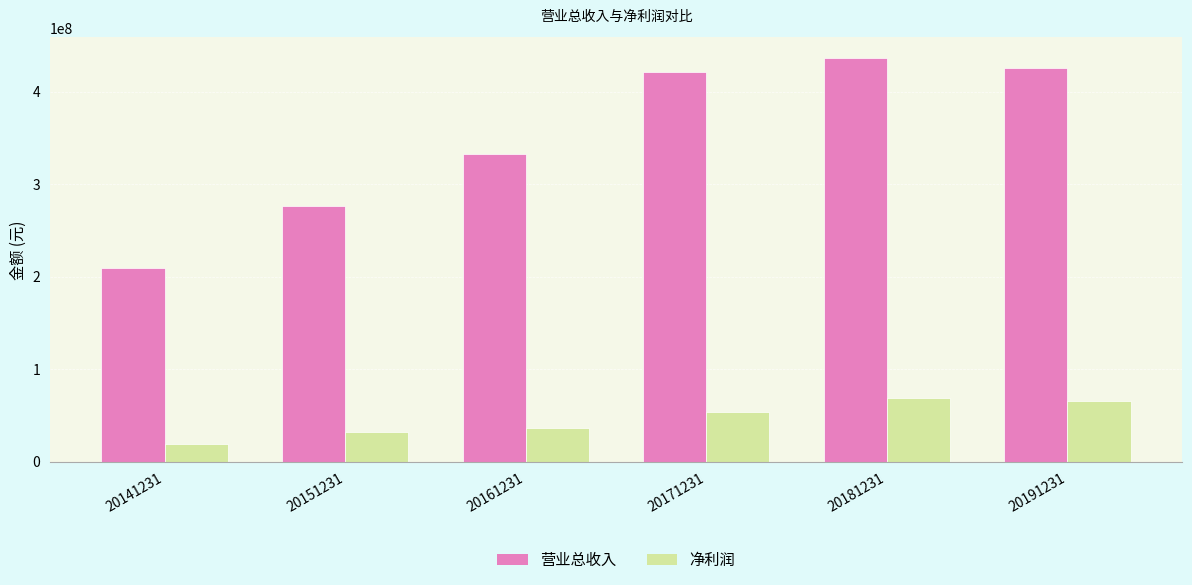

Where does the 营业总收入 series first go above 421010487?

20171231